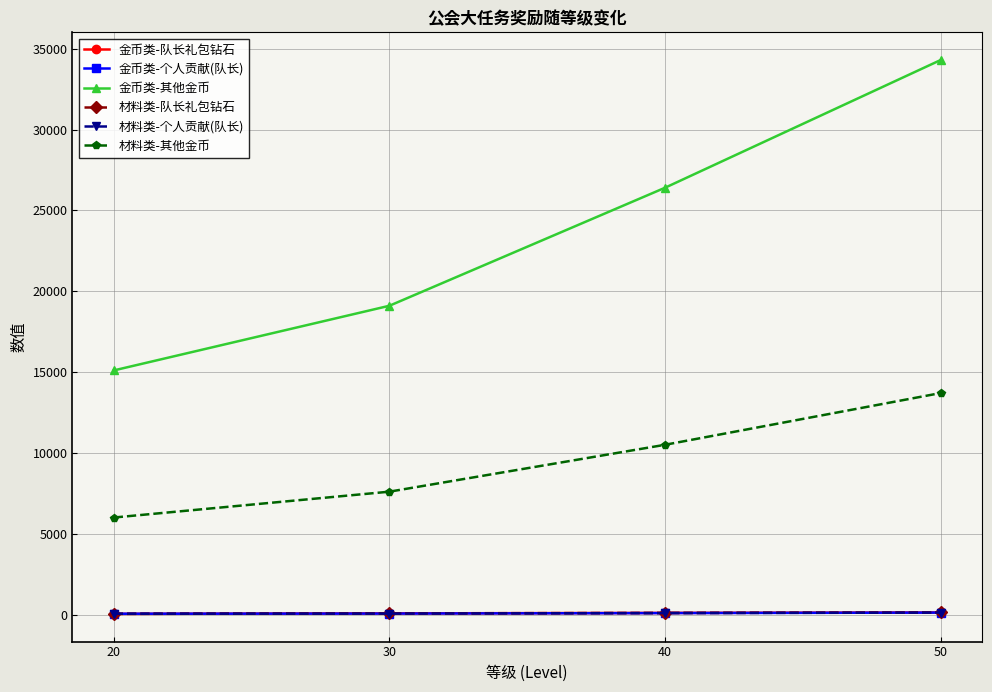

Does the chart have visible grid lines?

Yes